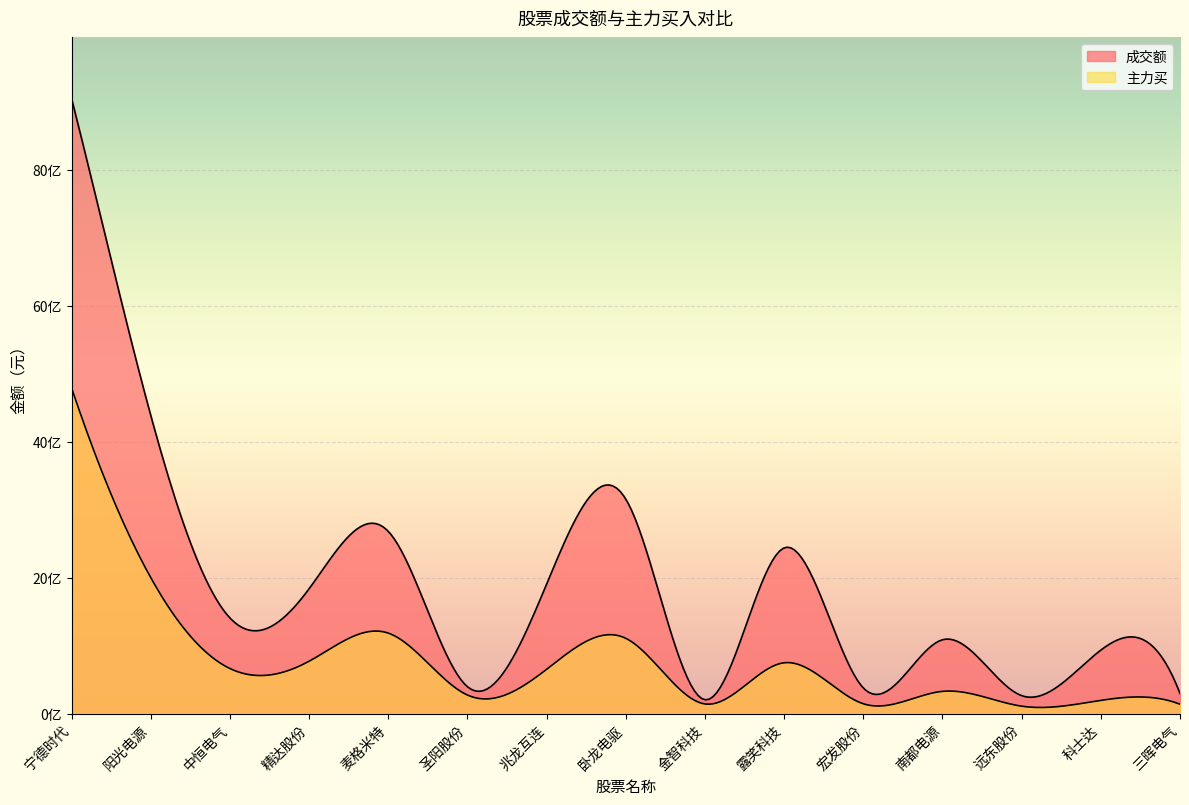

Reading left to right, extract all data points from this chart.

成交额: 9048642227	4384923923	1406311039	1838221821	2681317557	394615108	1907240958	3155868020	203400582	2438982389	376661612	1086774415	263897914	934134941	295348425
主力买: 4789689276	1999203649	662642485	770705385	1184279139	272376948	651815528	1107399801	141286143	747924546	144348940	326906059	109020849	193804880	137388351